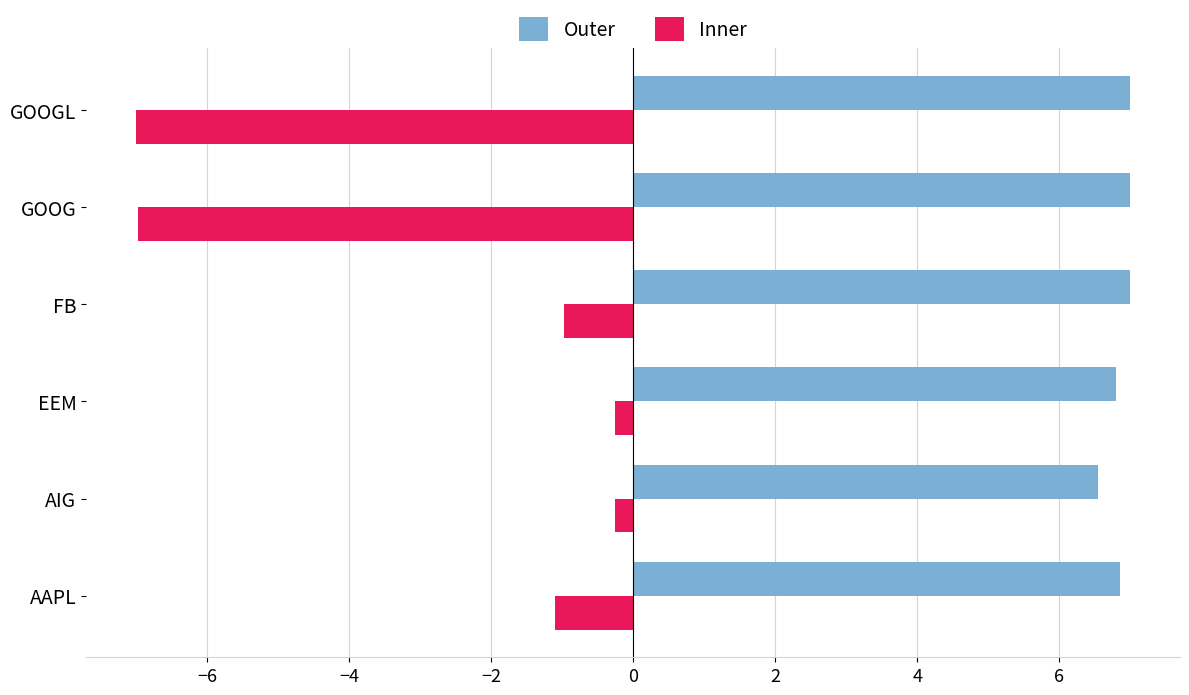

What is the approximate value of Outer at GOOG?

7.0